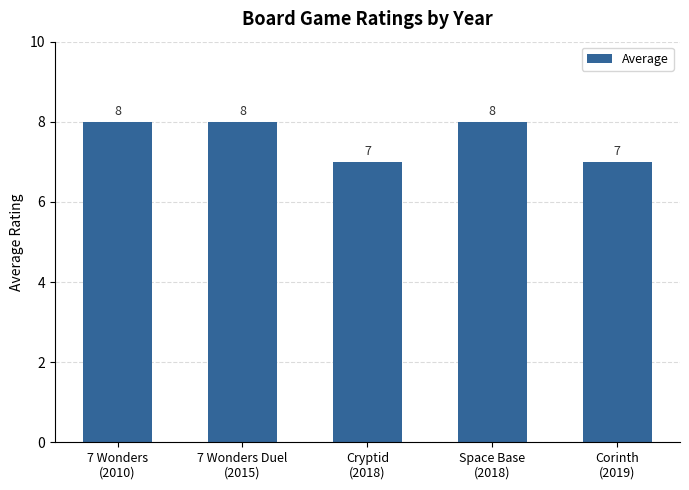

Which has a higher value, 7 Wonders Duel
(2015) or Cryptid
(2018)?

7 Wonders Duel
(2015)